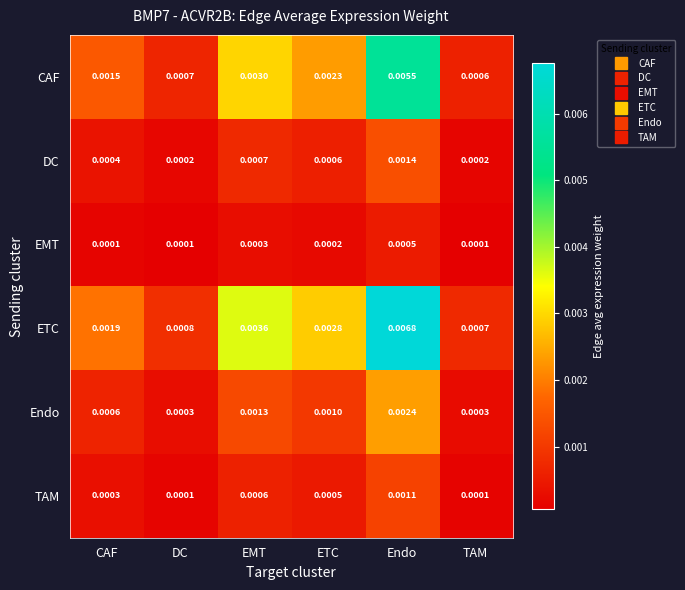

Which label corresponds to the largest value in the chart?

Endo